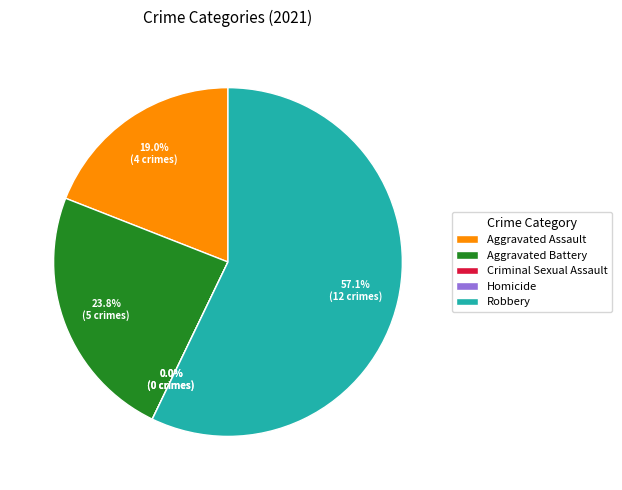

Between Homicide and Aggravated Battery, which is larger?

Aggravated Battery